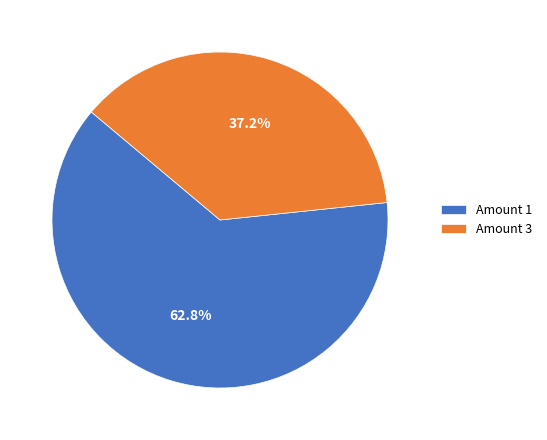

Is there any slice that represents more than half of the pie?

Yes